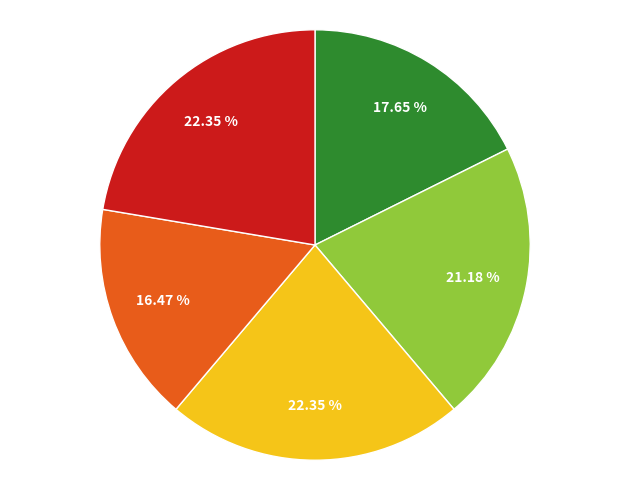

Is there any slice that represents more than half of the pie?

No